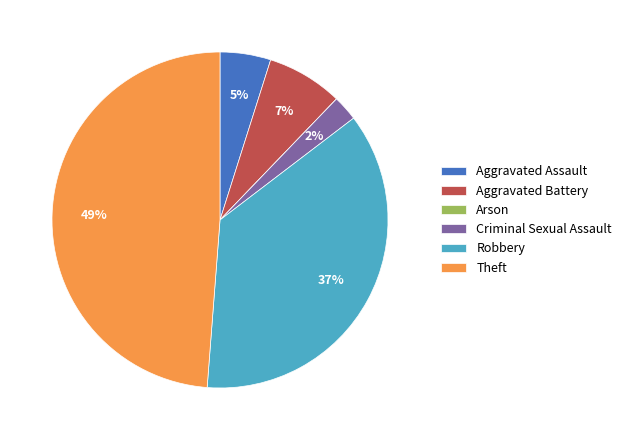

Is it true that Theft is 49% of the pie?

True